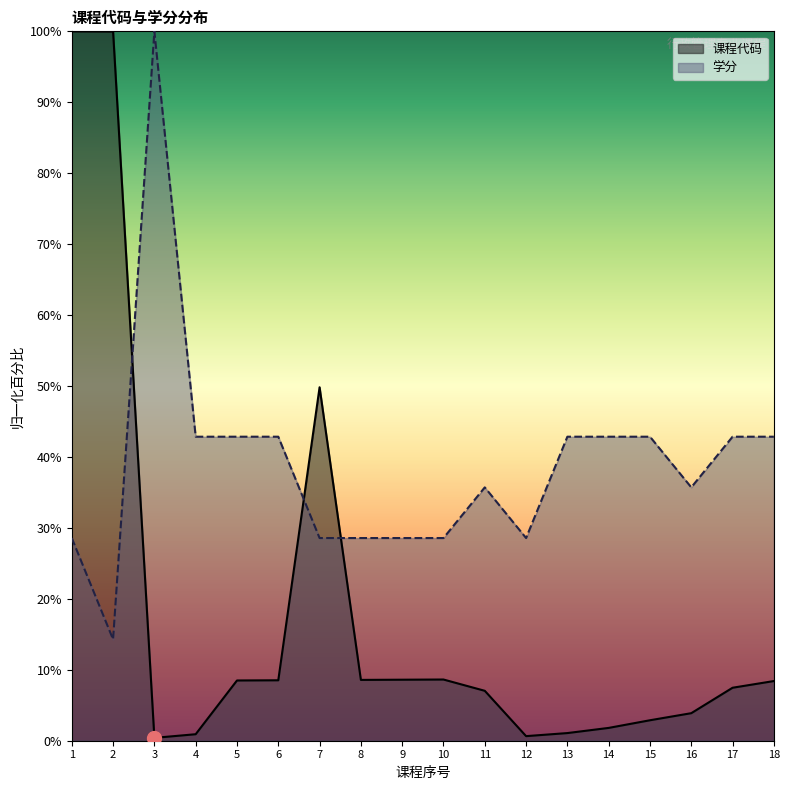

What is the difference between the maximum and second lowest values in the 课程代码 series?

99.4